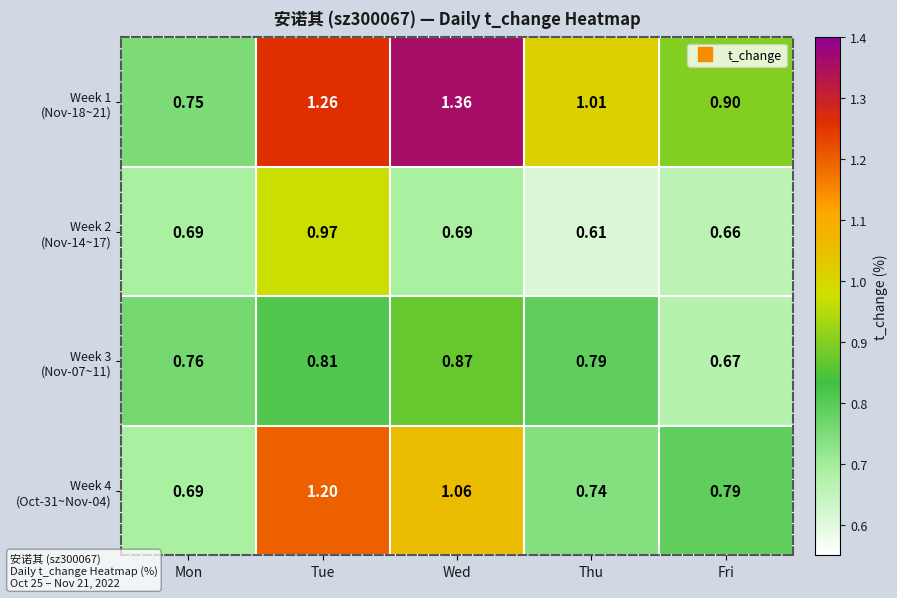

At which category is the sum across all series the highest?

Tue